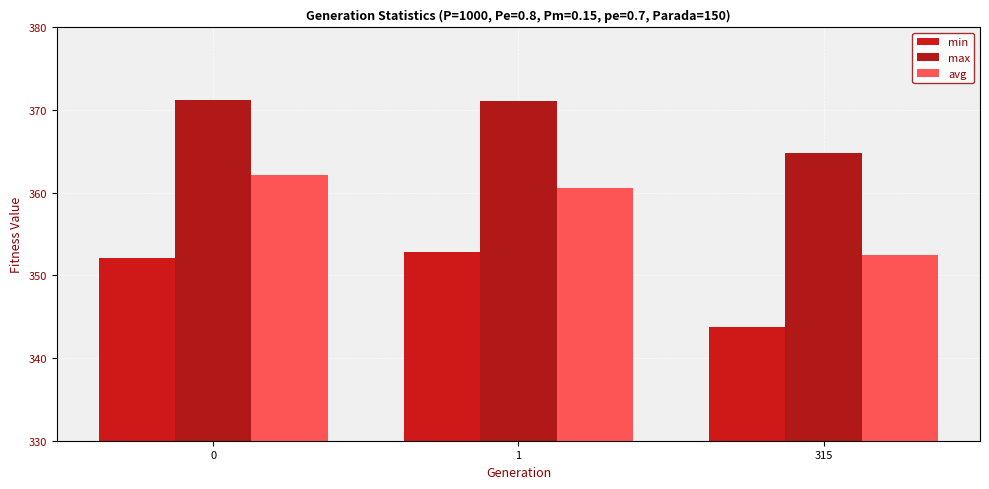

What is the difference between the maximum and minimum values in the avg series?

9.6